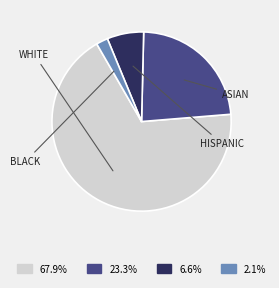

Does any single category account for the majority?

Yes